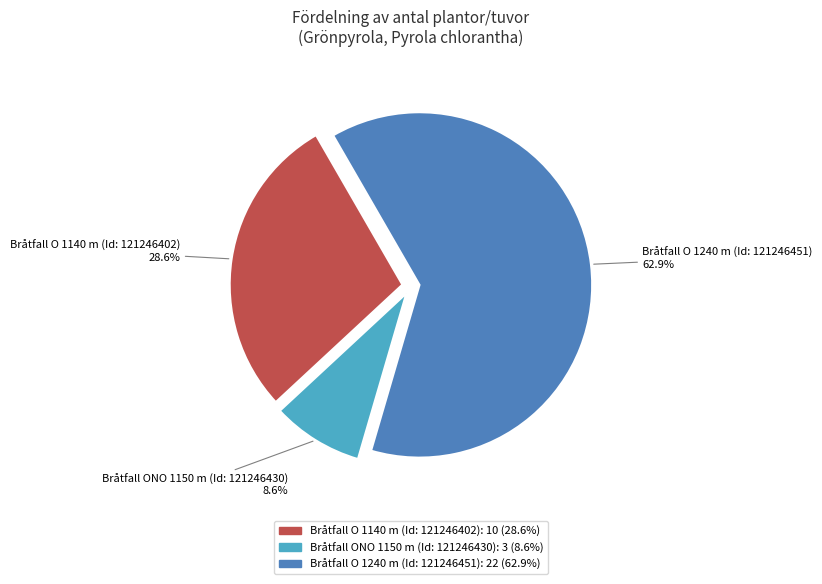

To the nearest percent, what is the difference between the largest and smallest slice percentages?

54%